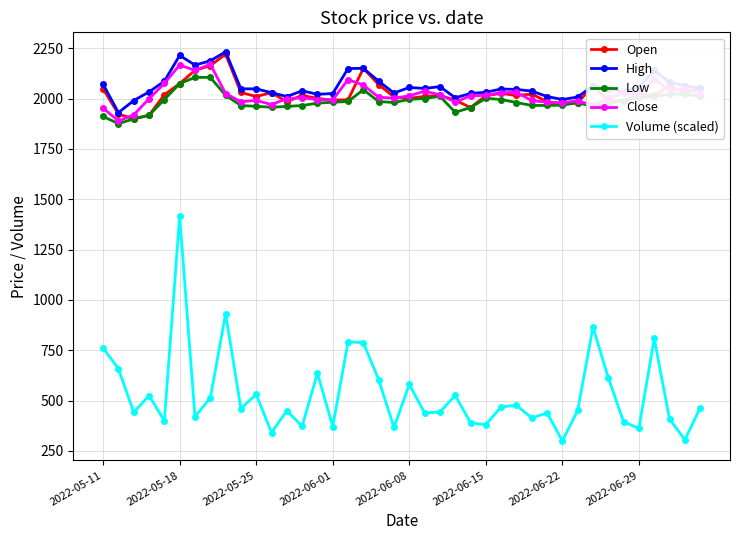

Which series has the largest range (max minus min)?

Volume (scaled)